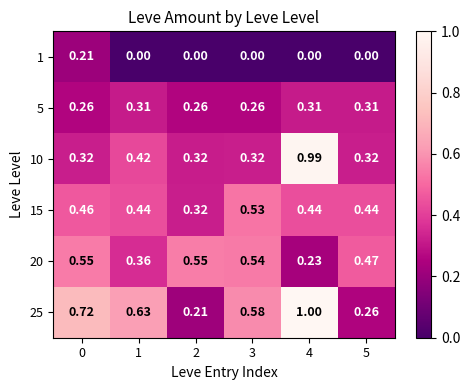

Which series has the largest total across all categories?

25